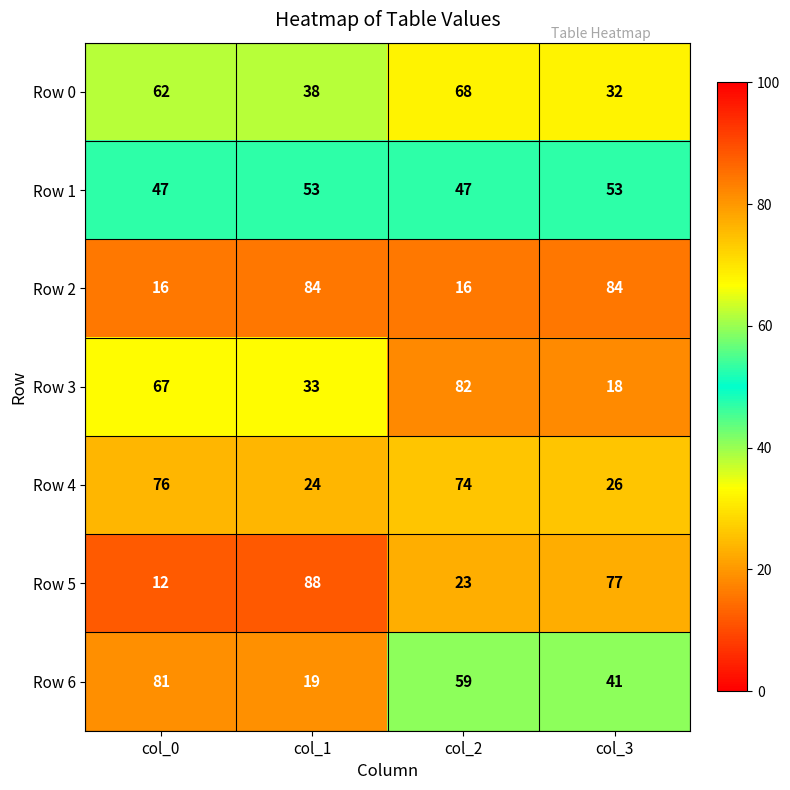

What is the sum of the Row 1 values at col_3 and col_2?

100